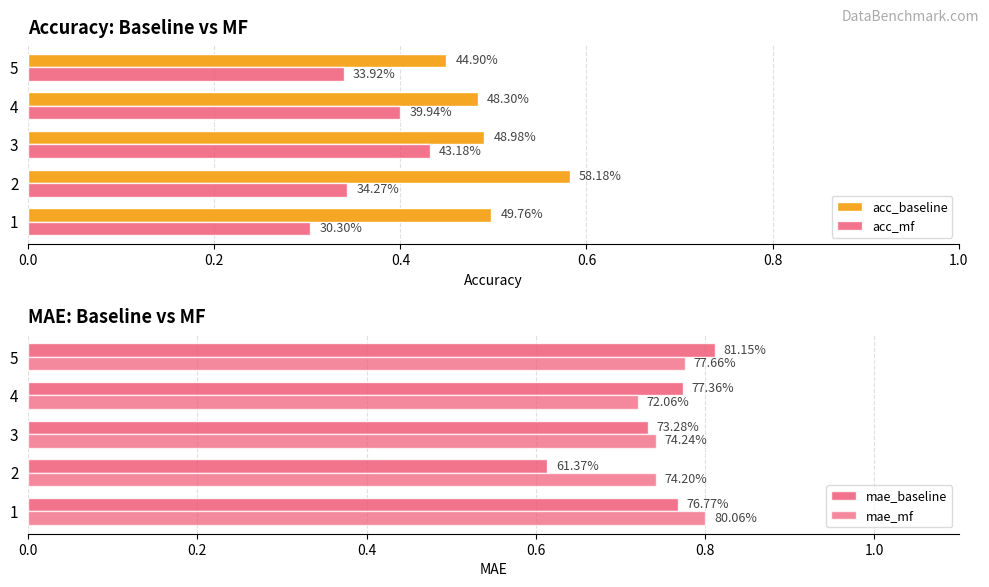

Which has a higher value, 2 or 3?

2